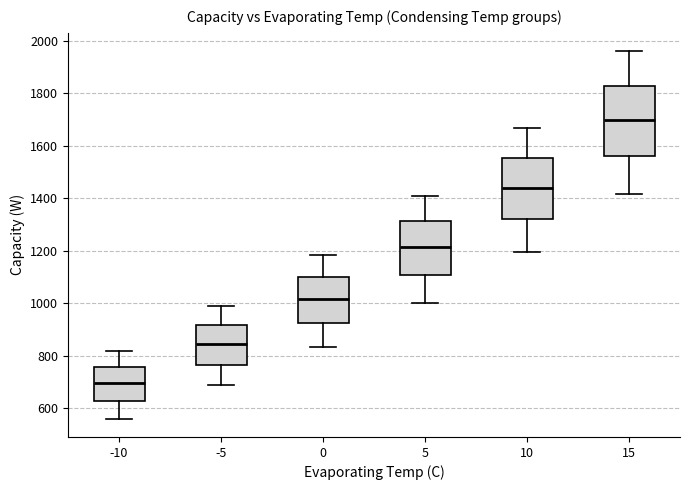

Reading left to right, transcribe this box plot: for each box, give where its median line is, the range the box spans, and where its two whiskers end, as read against the y-axis. The values are not printed on the chart, so give them approximately, as read against the axis.

-10: median 700, box 620 to 760, whiskers 560 to 820
-5: median 840, box 760 to 920, whiskers 680 to 980
0: median 1020, box 920 to 1100, whiskers 840 to 1180
5: median 1220, box 1100 to 1320, whiskers 1000 to 1400
10: median 1440, box 1320 to 1560, whiskers 1200 to 1660
15: median 1700, box 1560 to 1820, whiskers 1420 to 1960